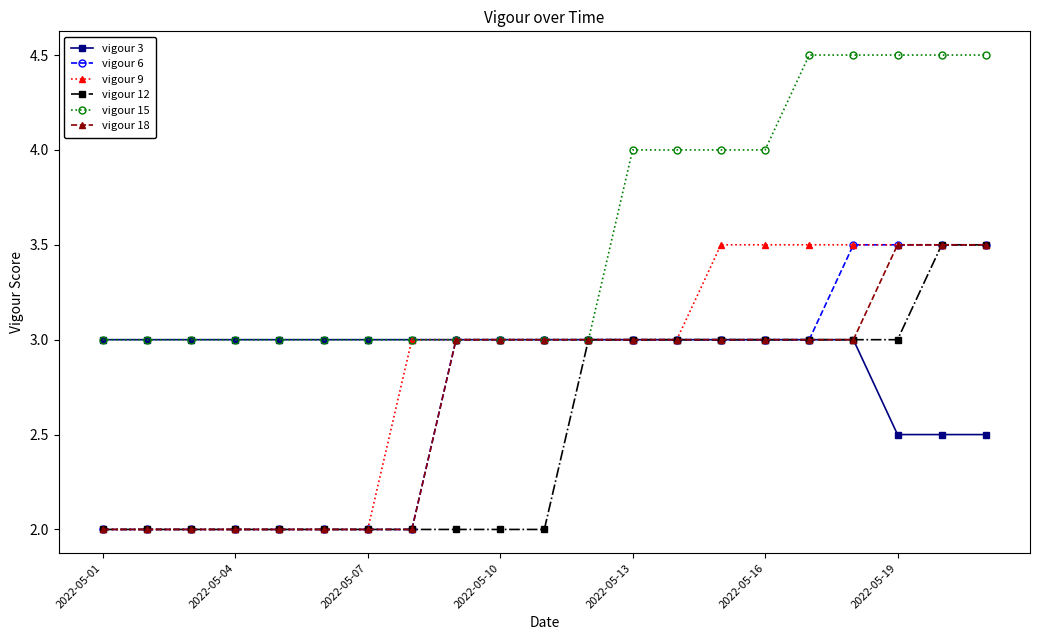

What is the sum of all vigour 6 values?

57.0